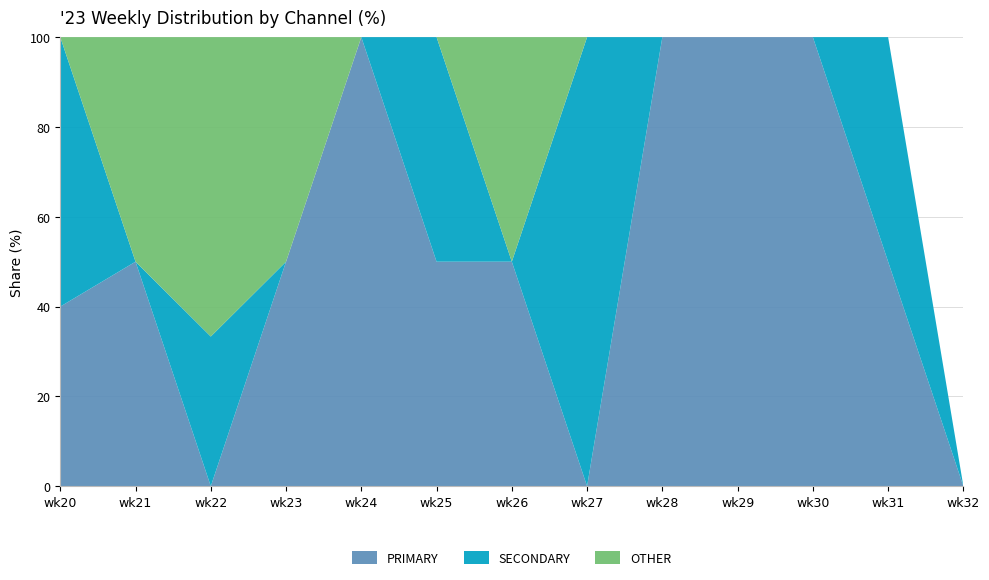

Reading left to right, extract all data points from this chart.

PRIMARY: 40.0	50.0	0.0	50.0	100.0	50.0	50.0	0.0	100.0	100.0	100.0	50.0	0.0
SECONDARY: 60.0	0.0	33.3	0.0	0.0	50.0	0.0	100.0	0.0	0.0	0.0	50.0	0.0
OTHER: 0.0	50.0	66.7	50.0	0.0	0.0	50.0	0.0	0.0	0.0	0.0	0.0	0.0